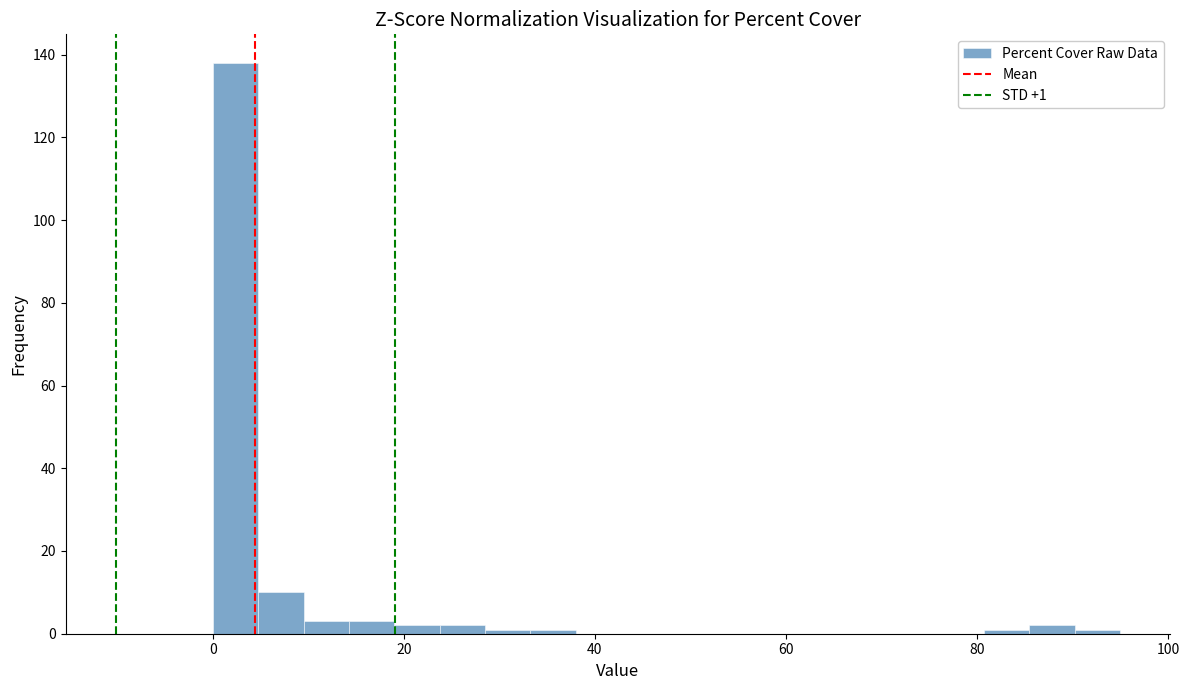

Read against the x-axis, roughly where is the centre of the tallest bar?

2